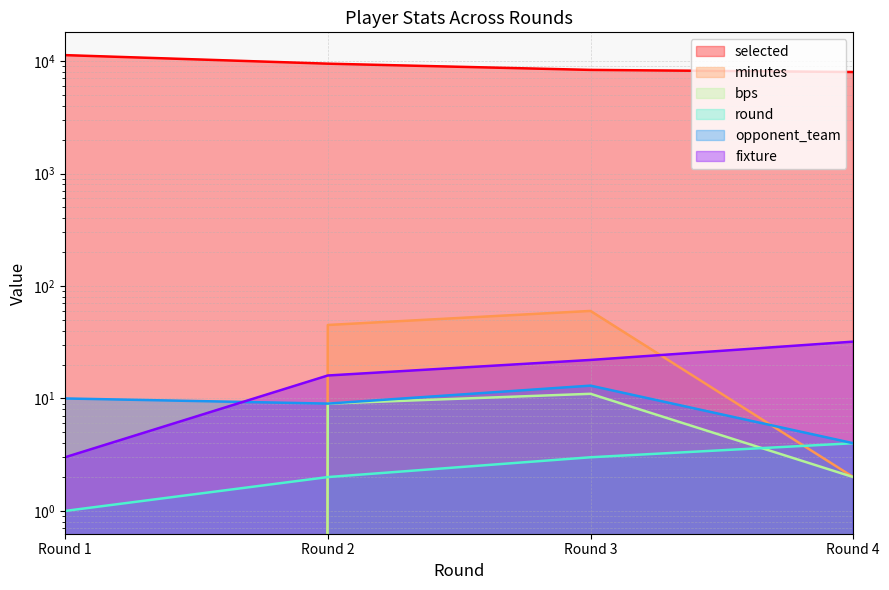

Which series ends up on top after the final intersection of opponent_team and minutes?

opponent_team